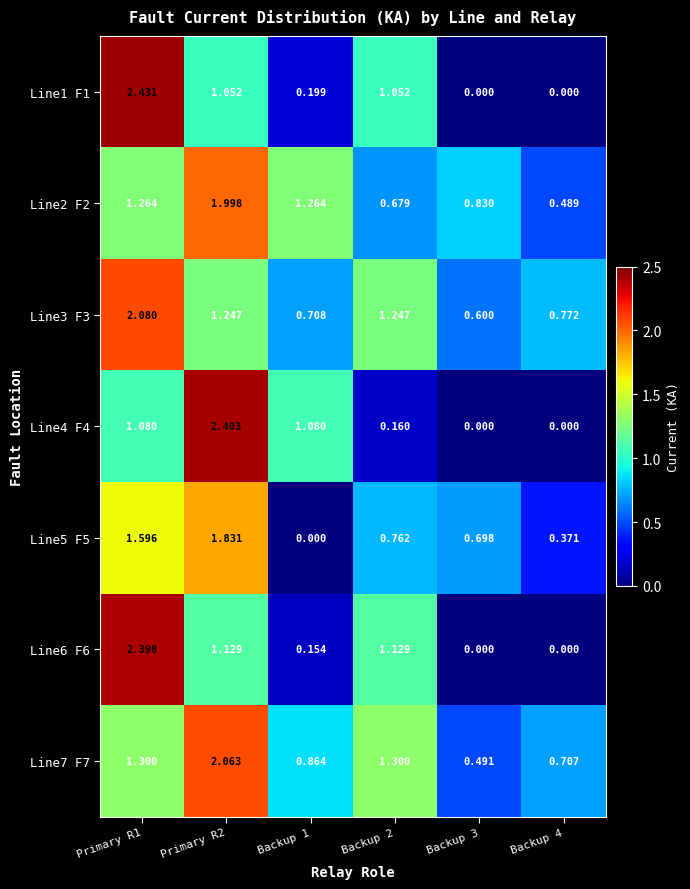

Which series has the widest spread of values?

Line1 F1